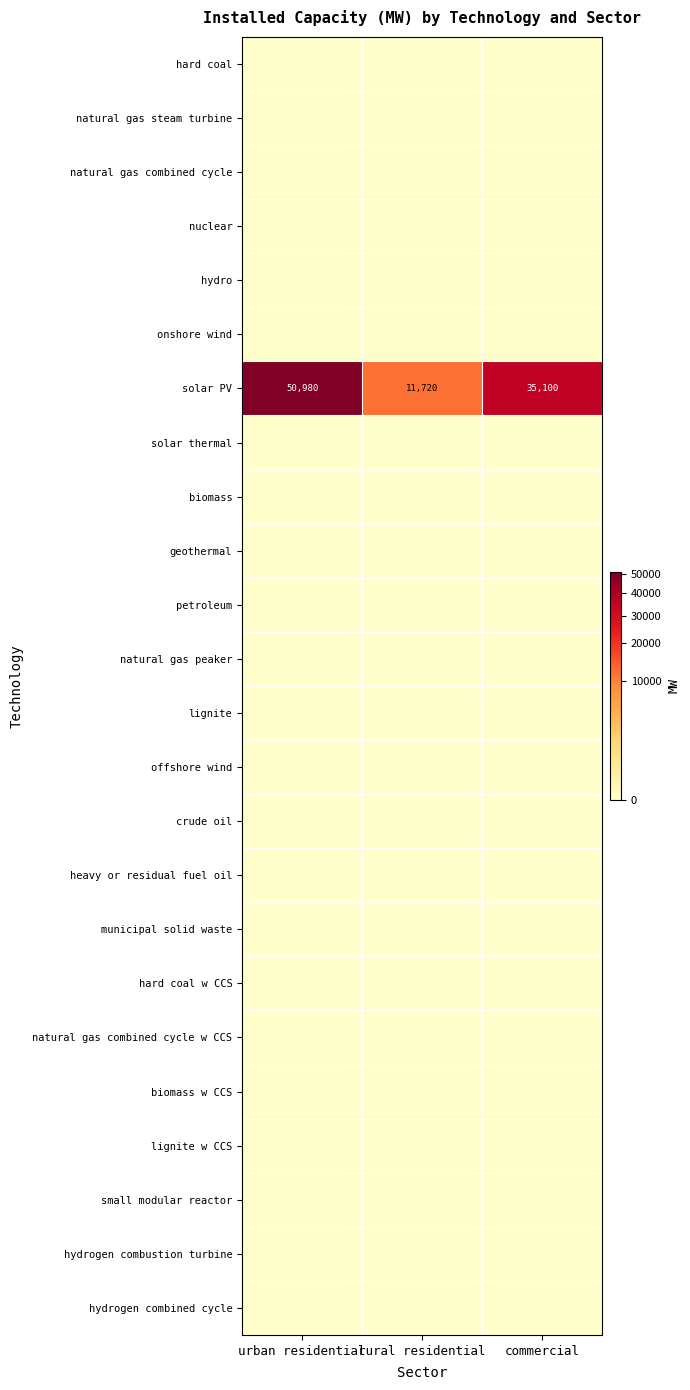

At which label does hydrogen combined cycle reach its minimum?

urban residential